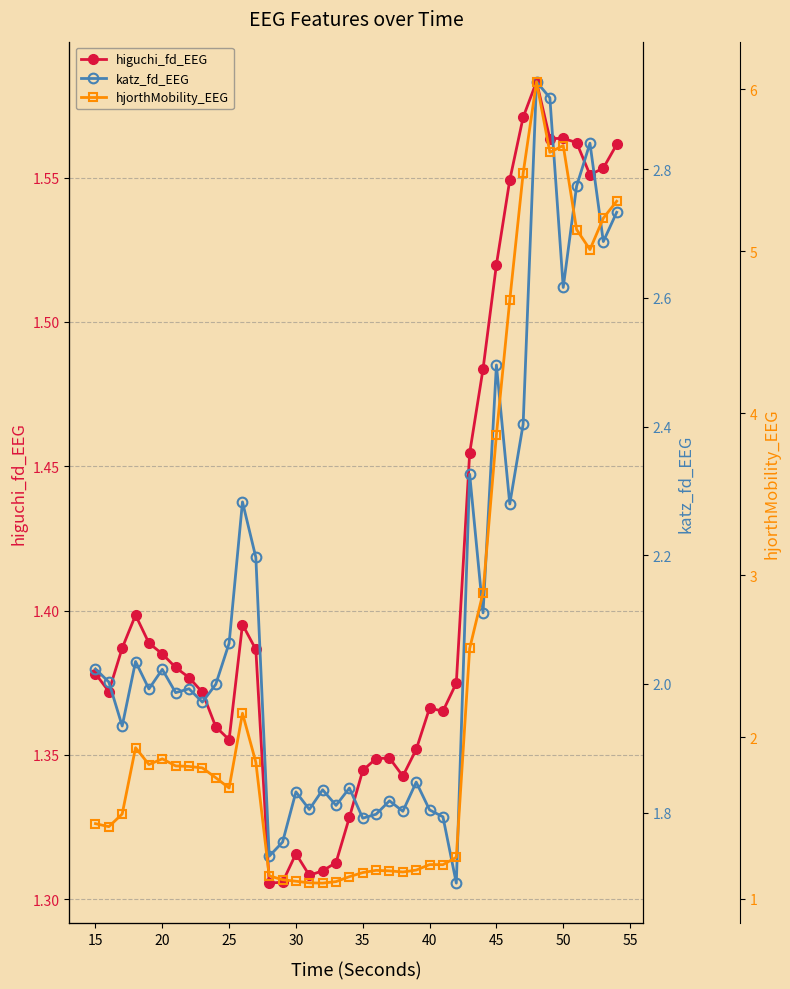

What are all the series names shown in the legend?

higuchi_fd_EEG, katz_fd_EEG, hjorthMobility_EEG